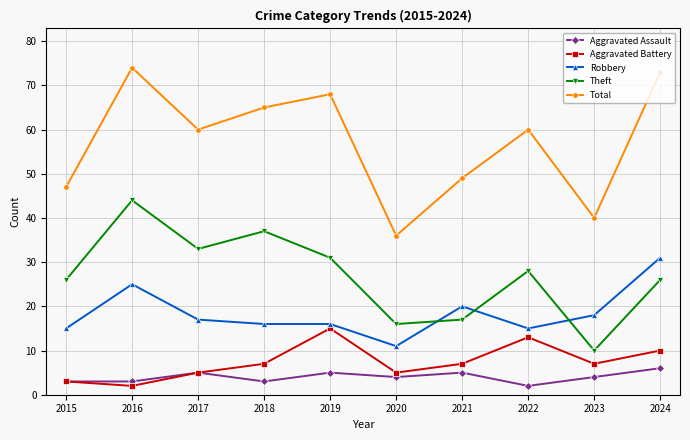

In Total, how many points are higher than both neighbors (excluding endpoints)?

3